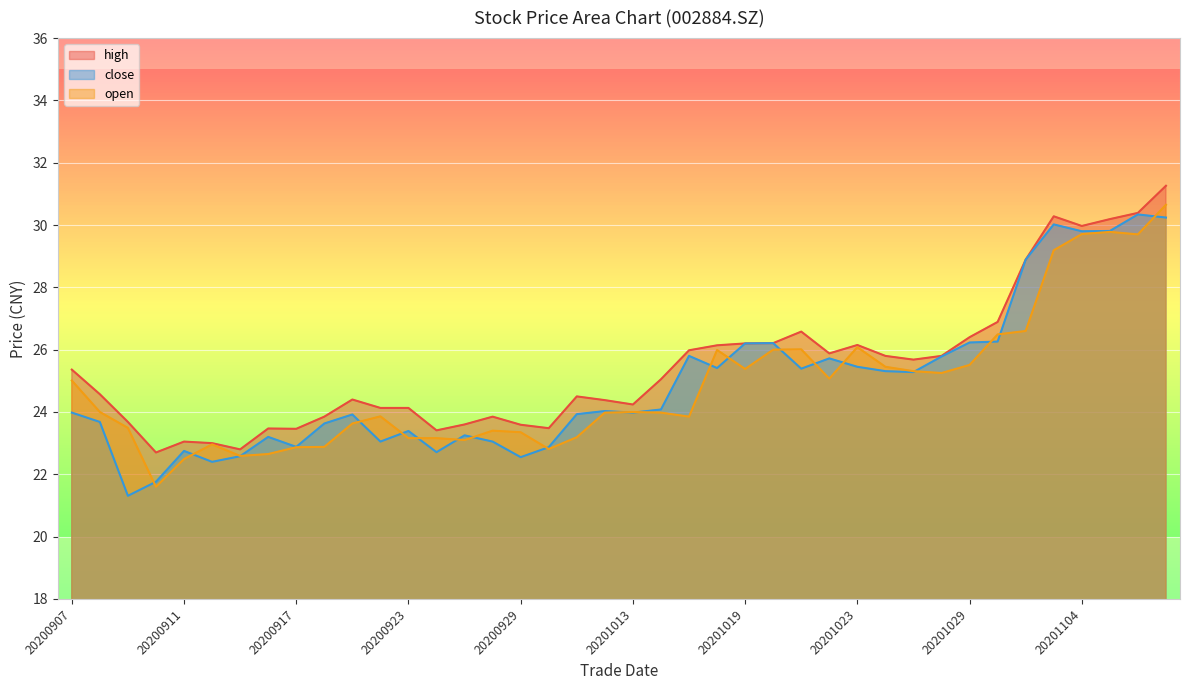

Which series has the largest range (max minus min)?

open